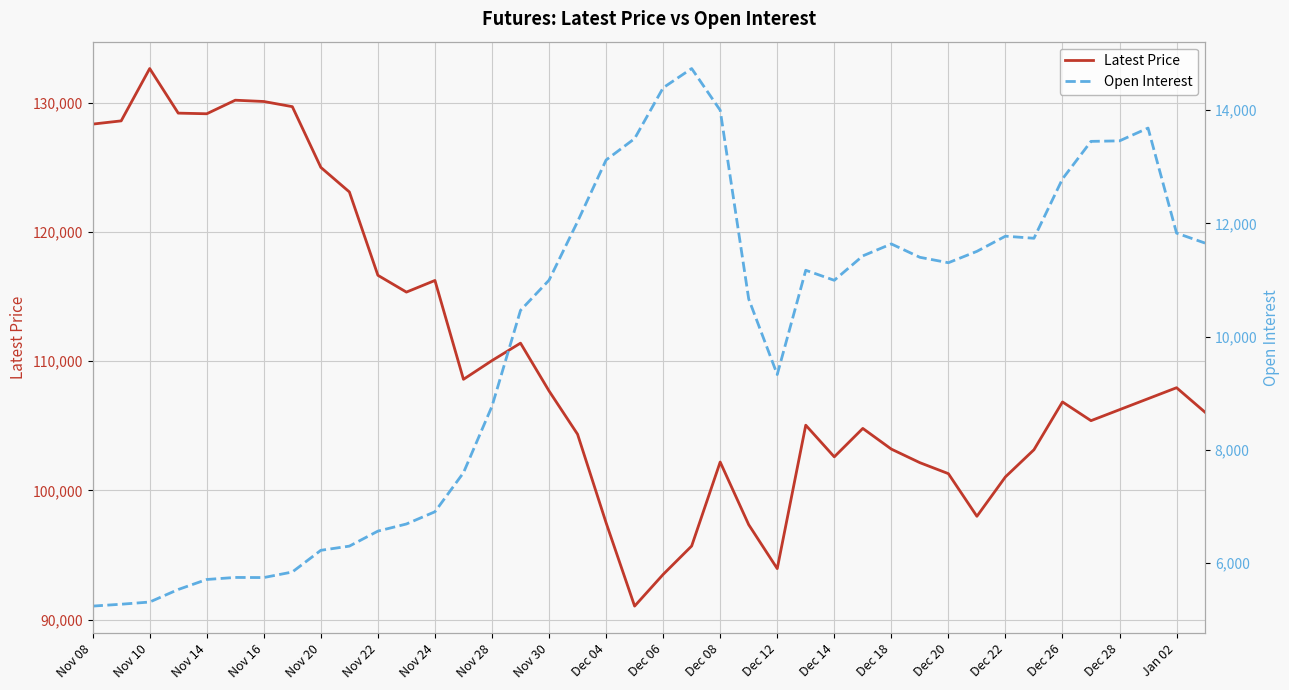

What is the minimum value for Latest Price?

91050